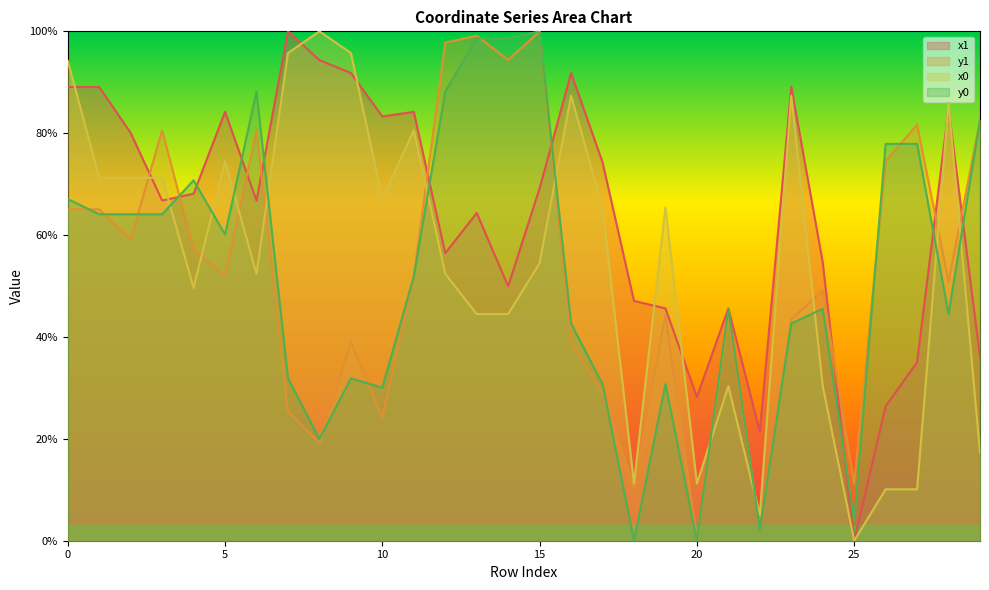

What is the difference between the maximum and minimum values in the y1 series?

100.0